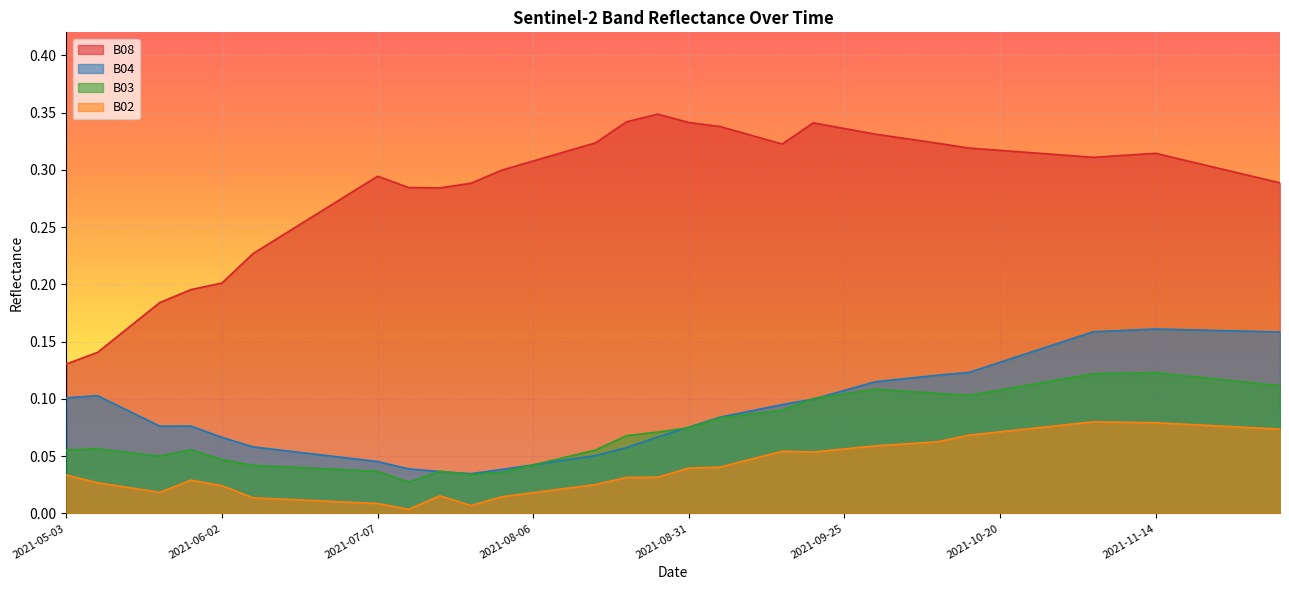

At which label does B03 reach its minimum?

2021-07-17